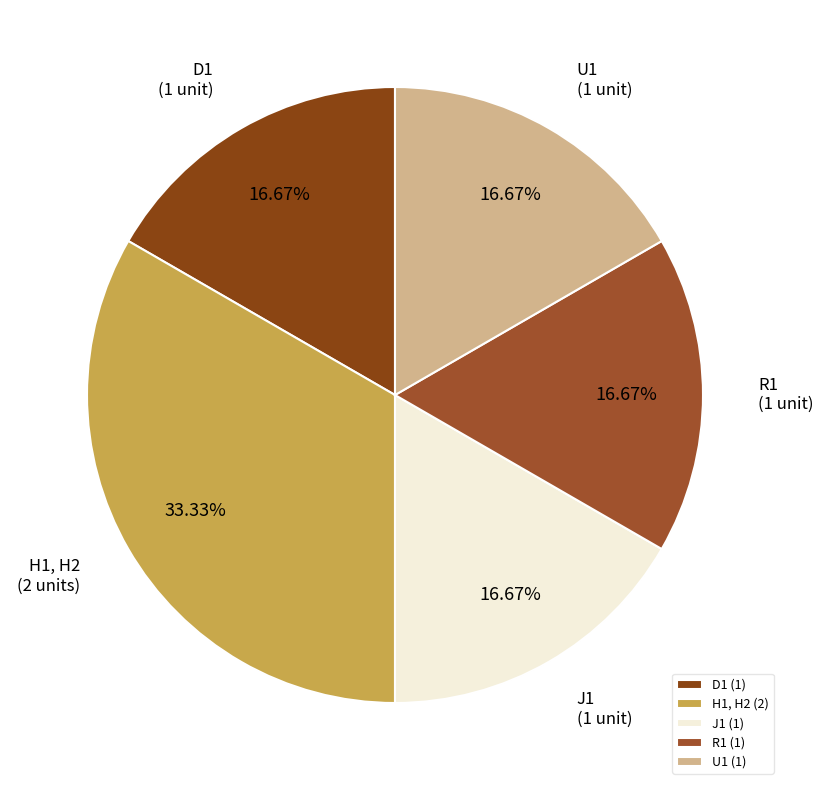

How many segments does this pie chart have?

5